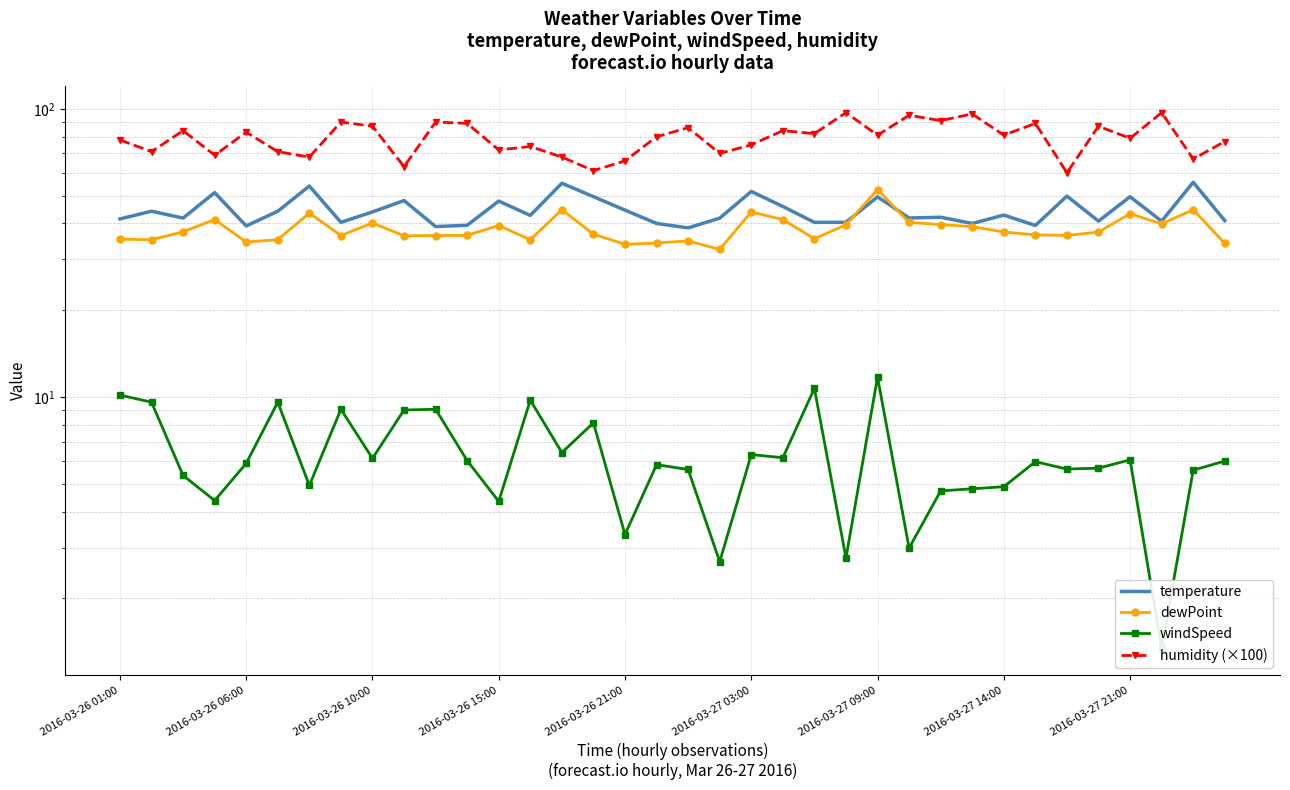

What is the difference between the maximum and minimum values in the dewPoint series?

20.0